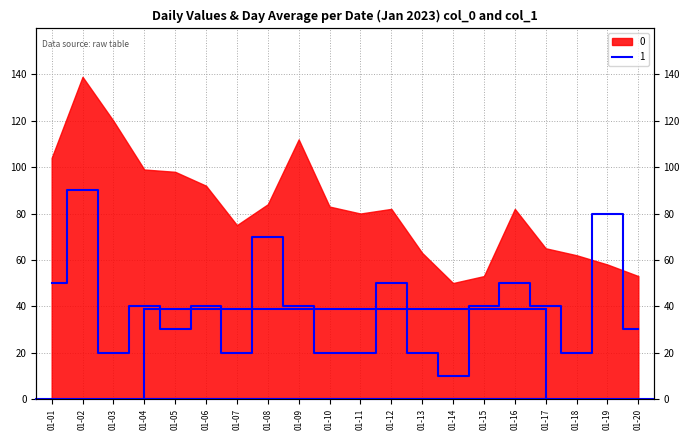

Where is the first local minimum?

01-03